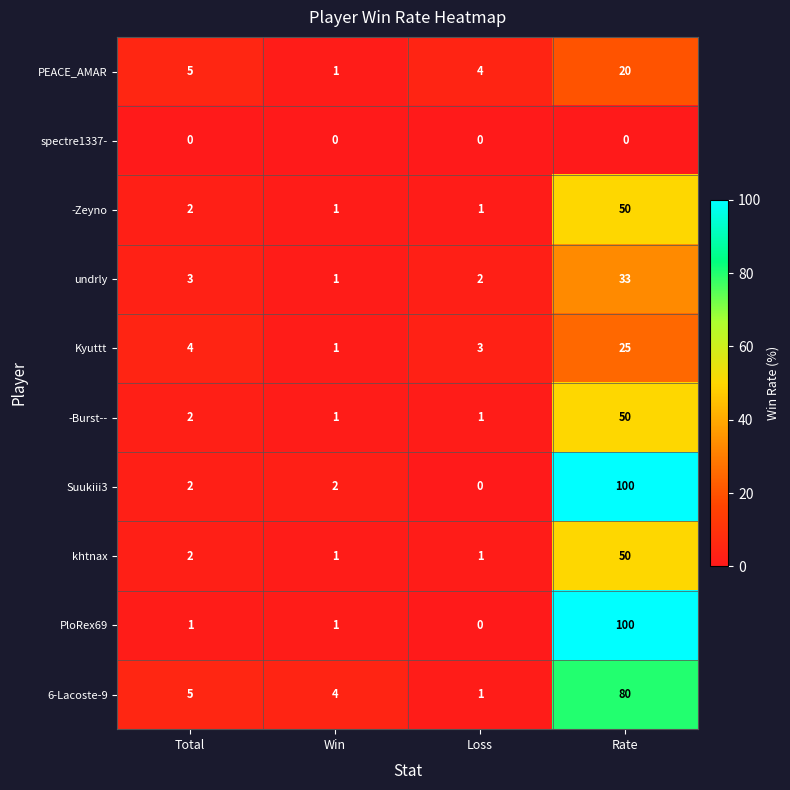

Rank the categories by PEACE_AMAR value from highest to lowest.

Rate, Total, Loss, Win